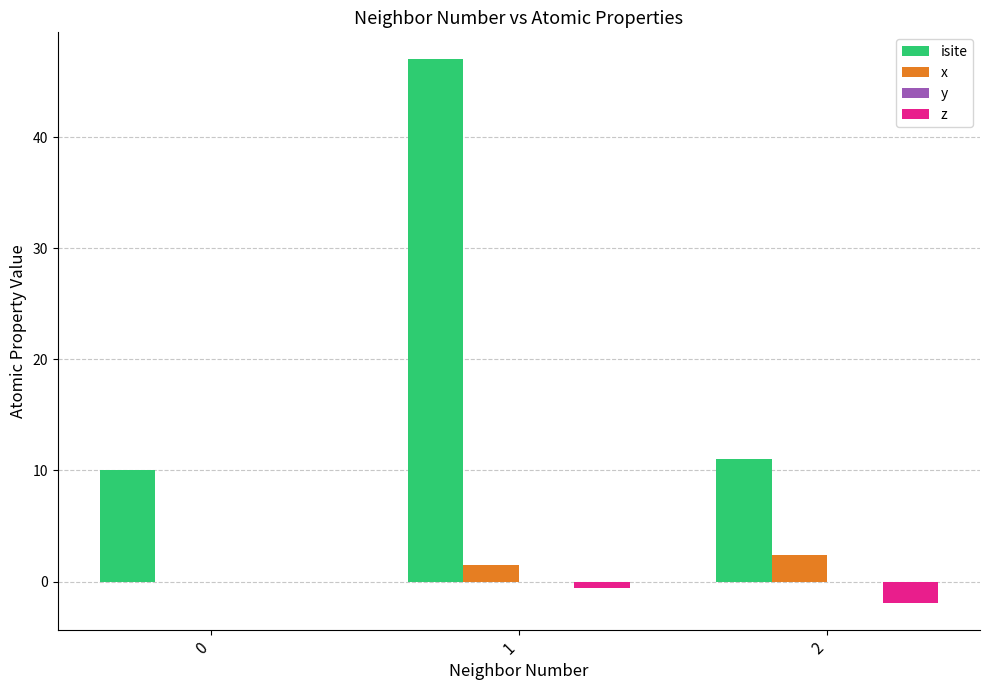

Is the value of x at 2 greater than the value of z at 2?

Yes